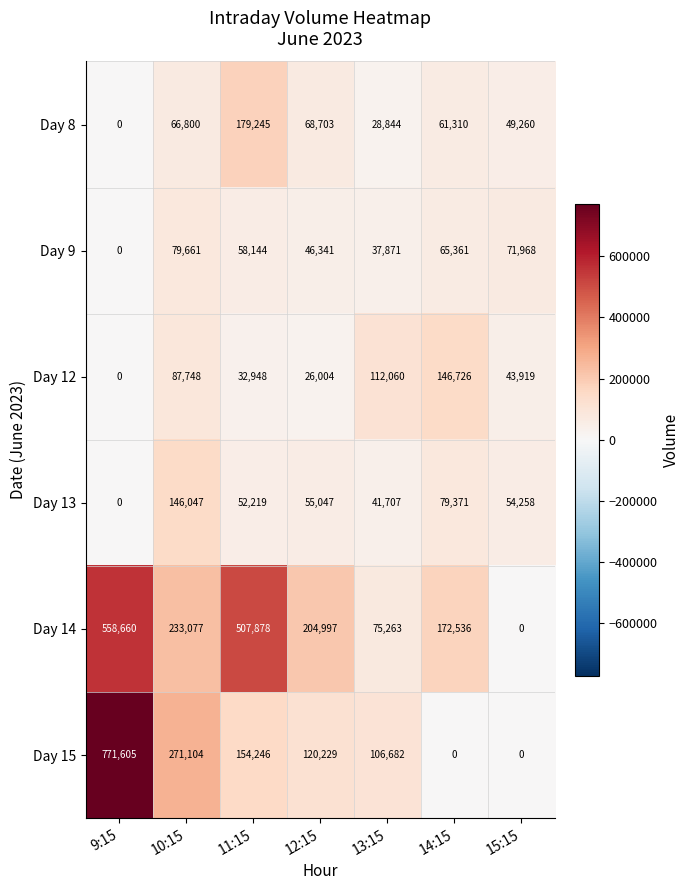

List the labels in order of Day 14 value, smallest first.

15:15, 13:15, 14:15, 12:15, 10:15, 11:15, 9:15